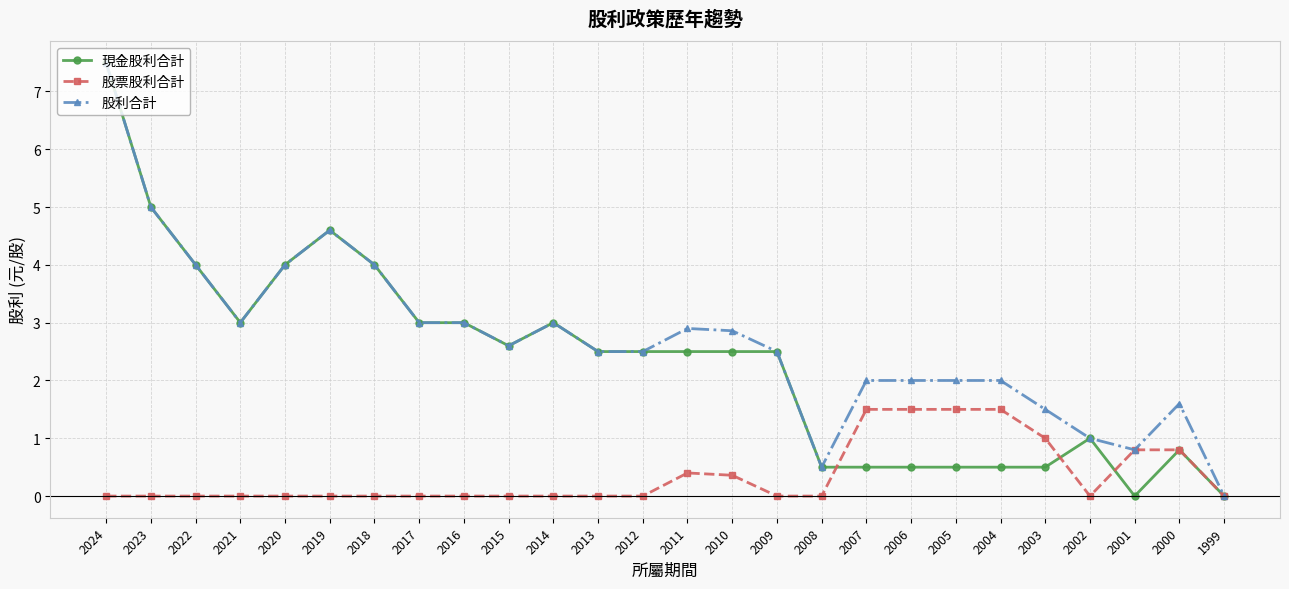

Does the chart have visible grid lines?

Yes